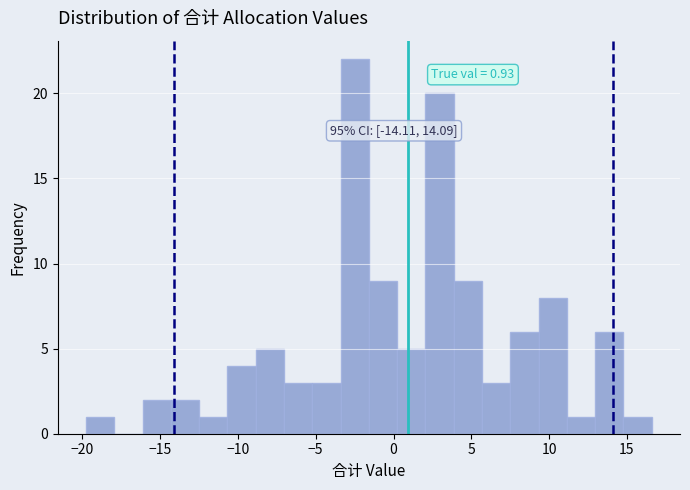

Around what value on the x-axis is the tallest bar? Give the approximate position of its centre, as read against the axis.

-2.5